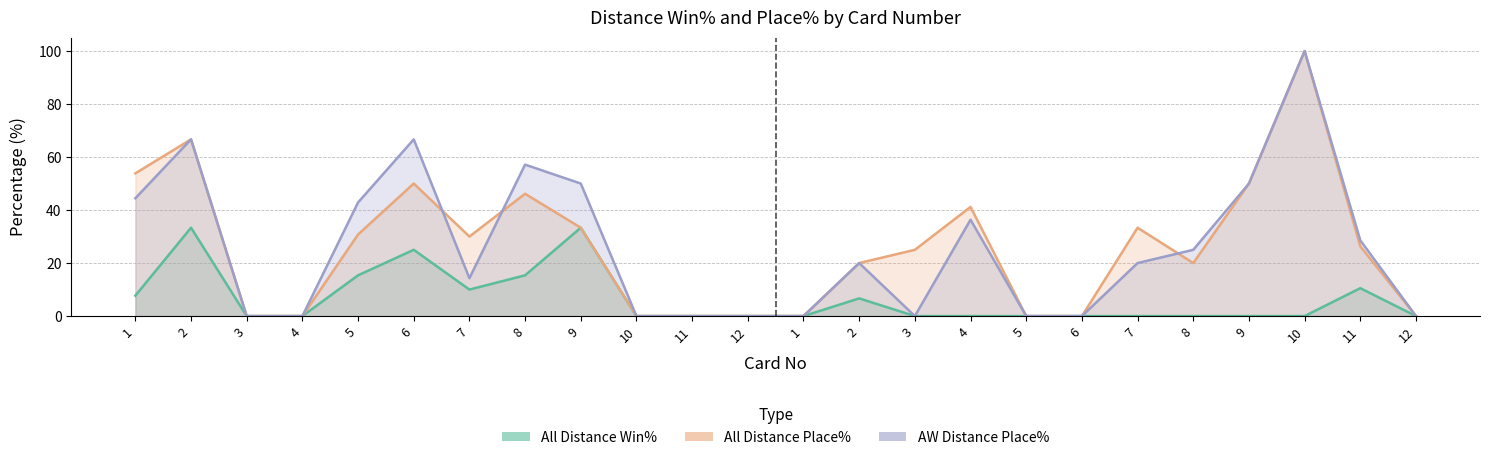

How many positive values does the All Distance Win% series have?

9